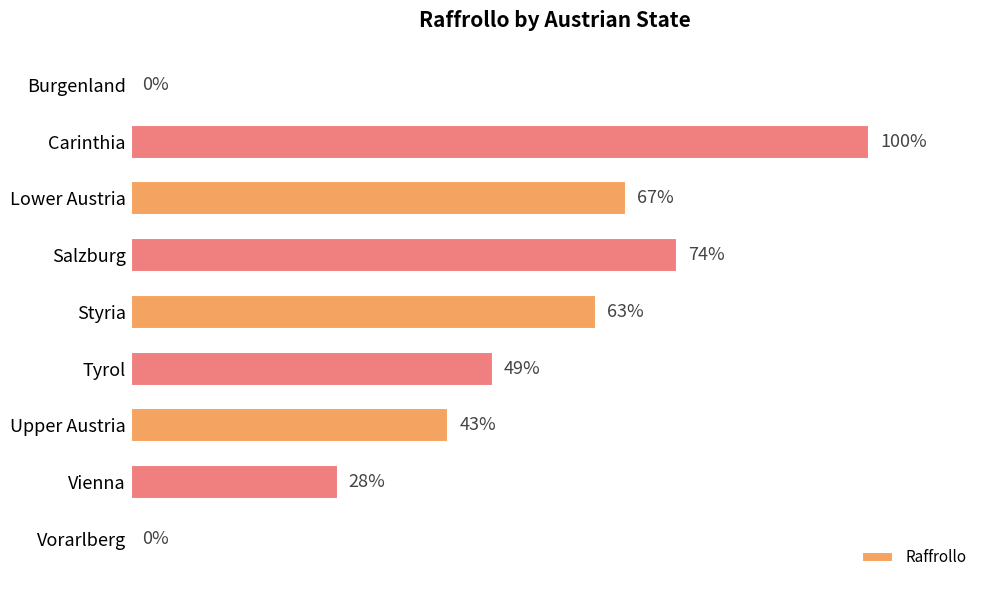

Where is the data nearest to the value 50?

Tyrol